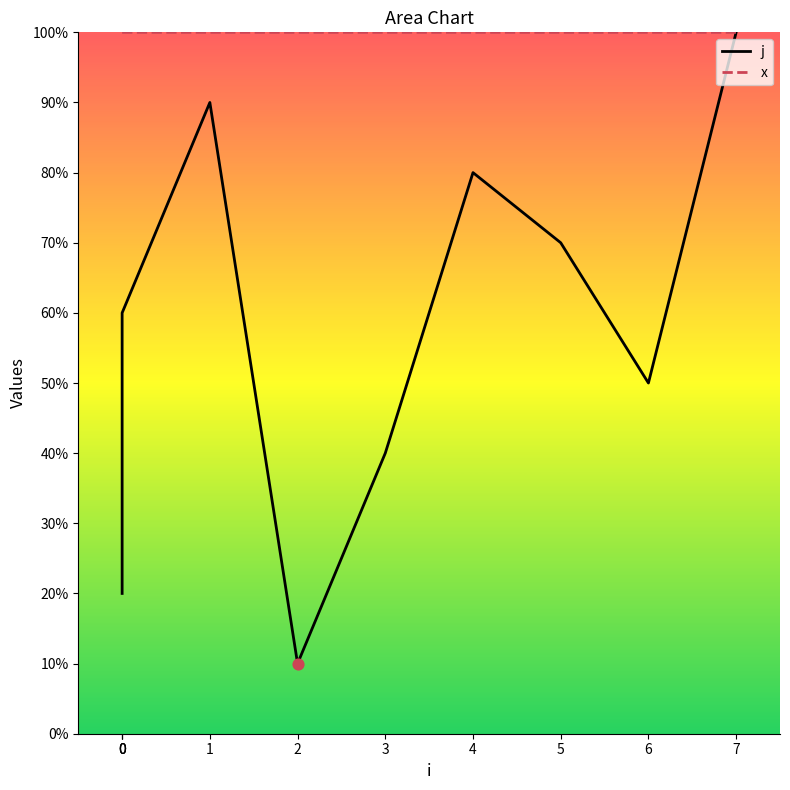

What are all the series names shown in the legend?

j, x